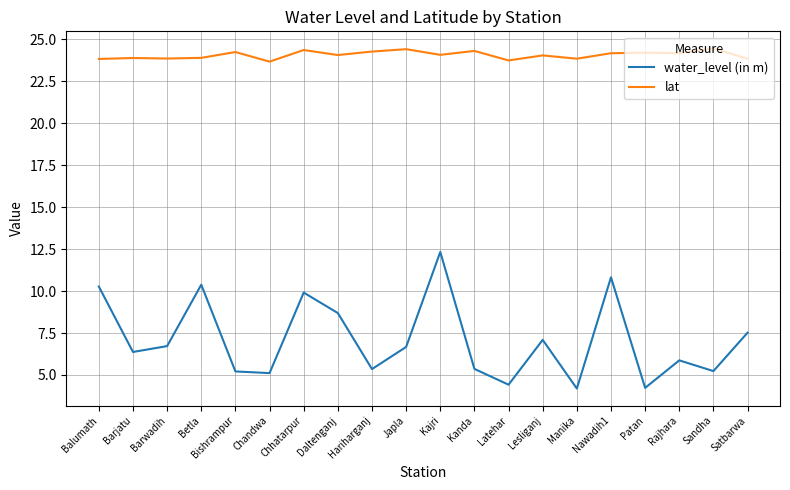

What value does the water_level (in m) series have at Daltenganj?

8.7